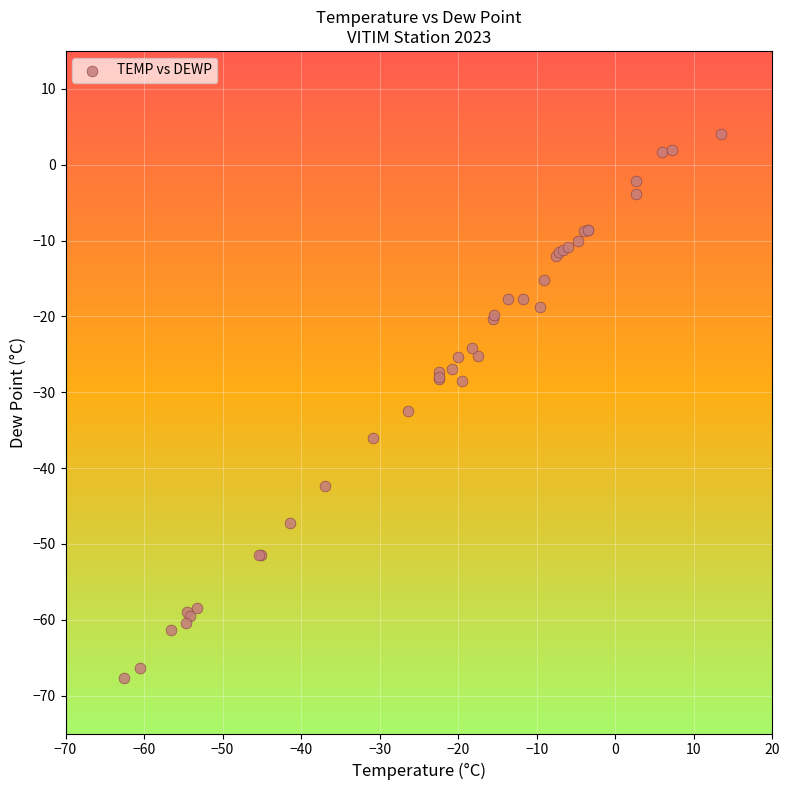

What Y value in the scatter plot is closest to -31?

-32.5